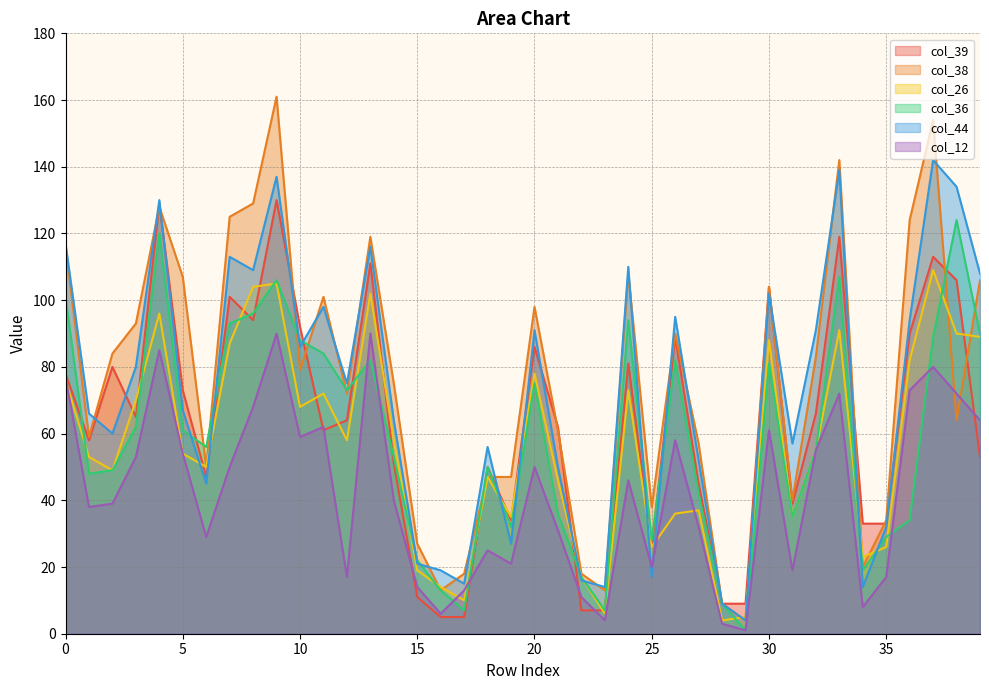

Does the chart have visible grid lines?

Yes